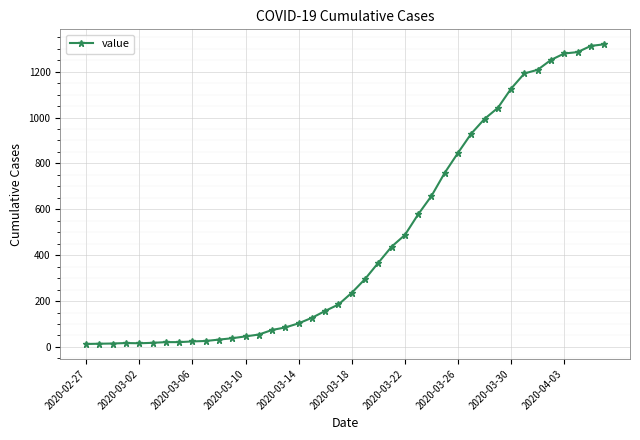

Count the number of data series in this chart.

1